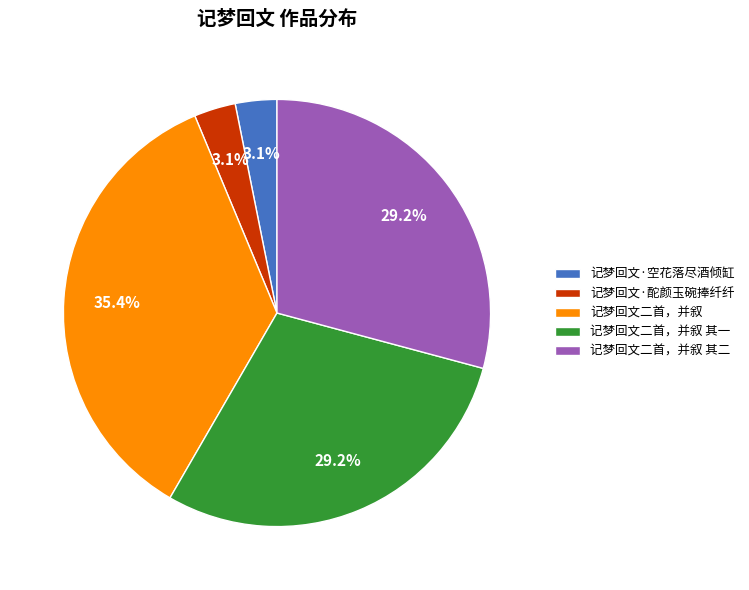

True or false: 记梦回文·空花落尽酒倾缸 accounts for 3% of the total.

True